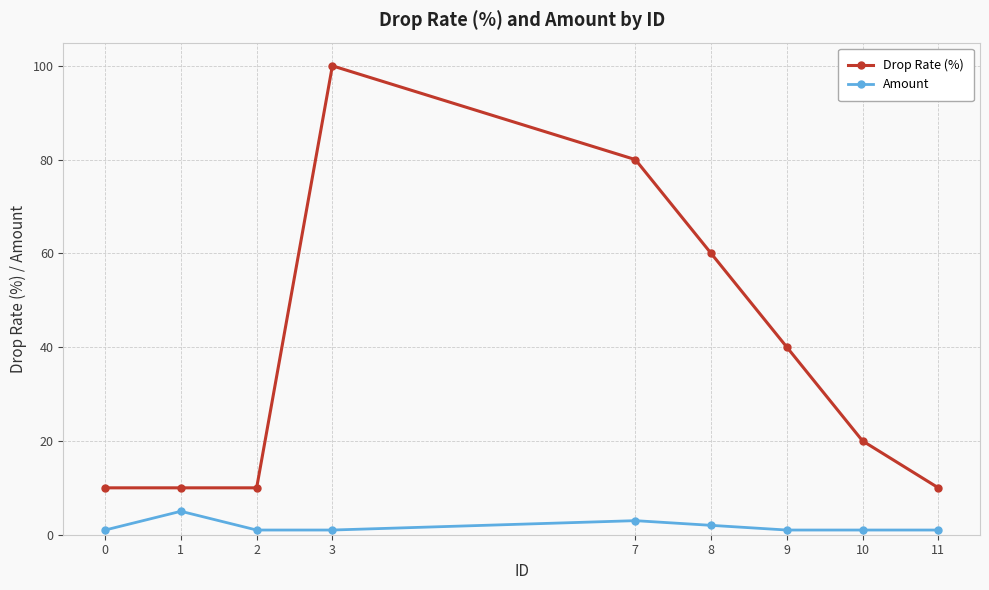

Does the chart display data point markers on the line(s)?

Yes